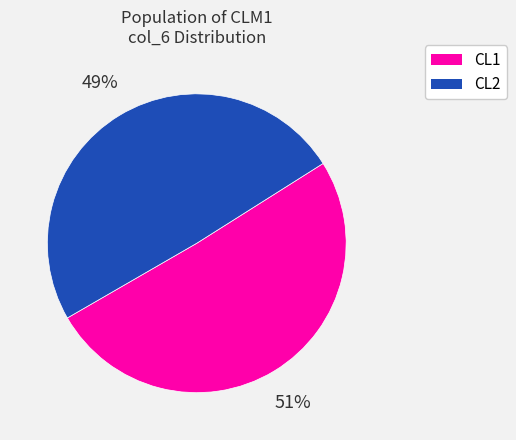

Rank the categories by value from highest to lowest.

CL1, CL2